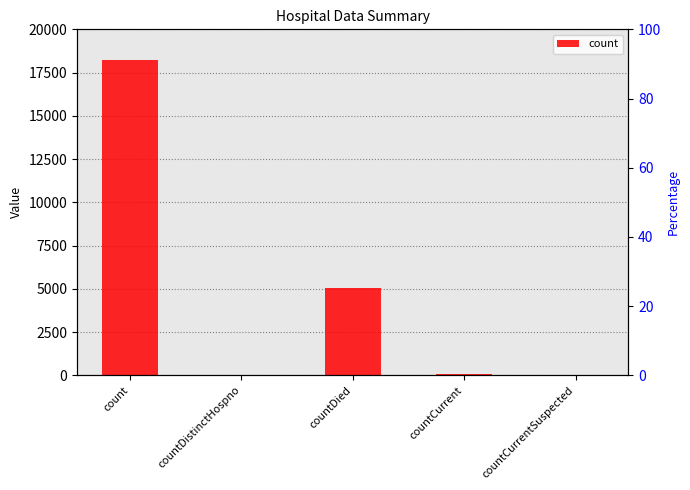

What is the change in value from count to countCurrent?

-18113